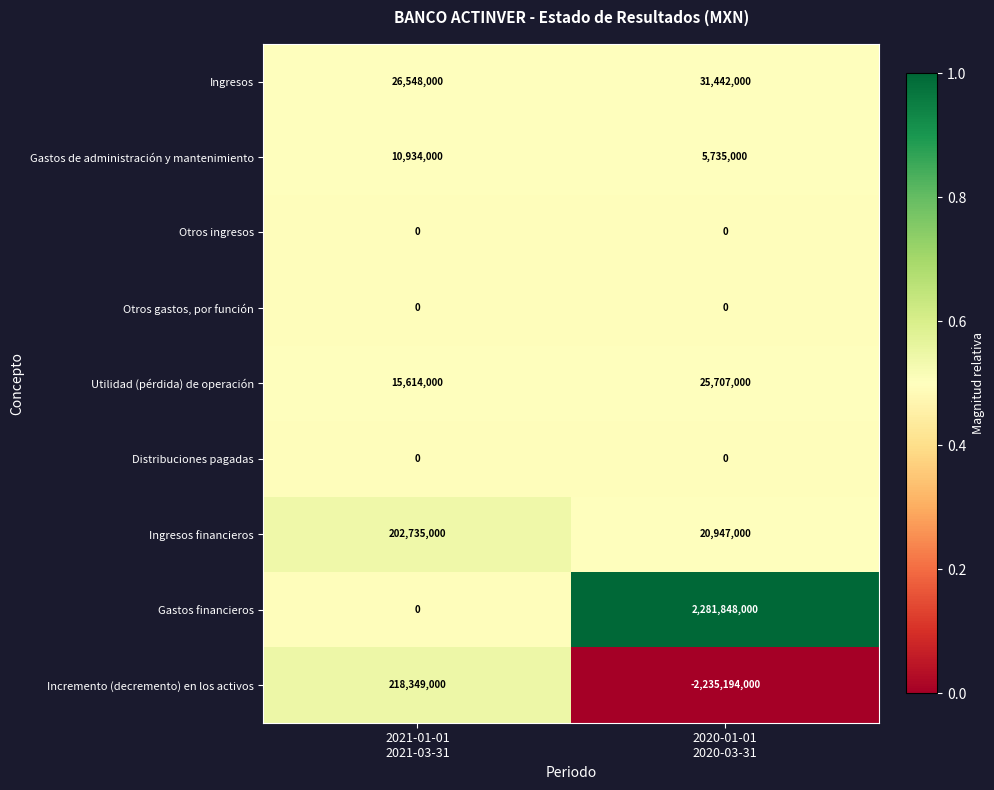

What is the sum of all Gastos financieros values?

2281848000